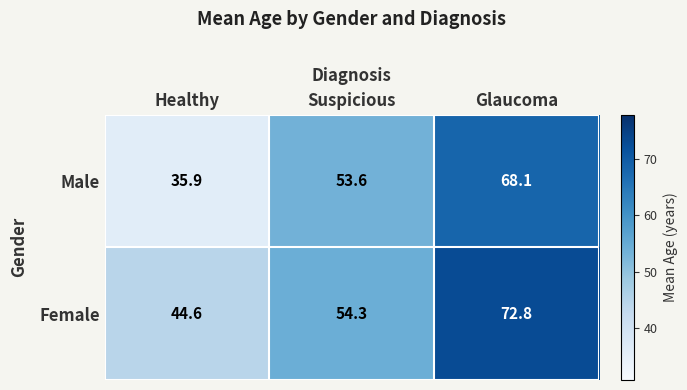

What is the total value across all series at Healthy?

80.5